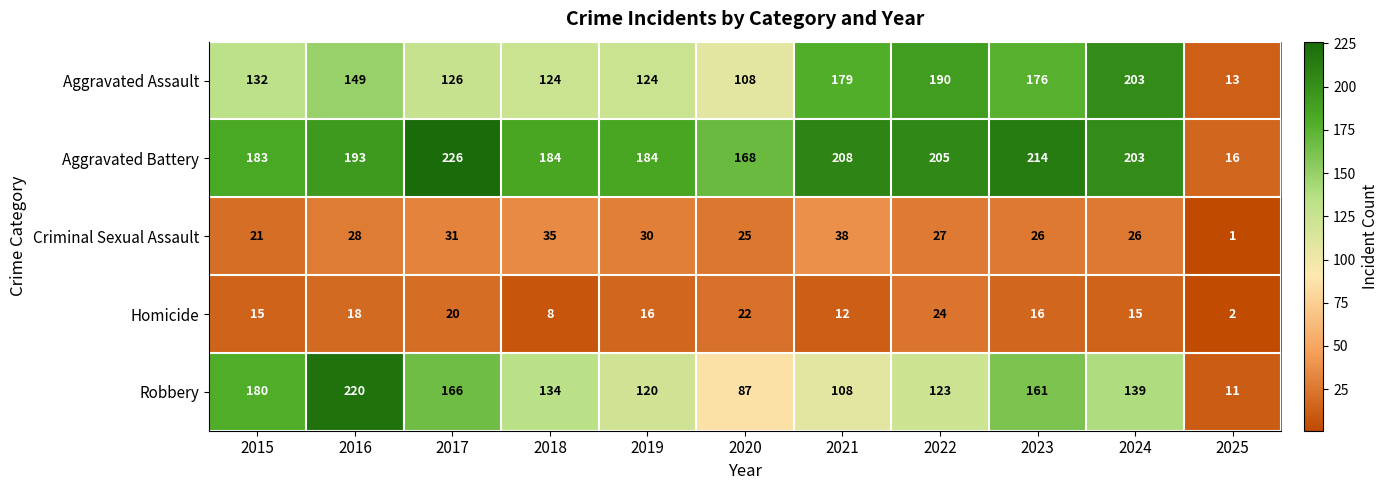

Which series has the largest range (max minus min)?

Aggravated Battery